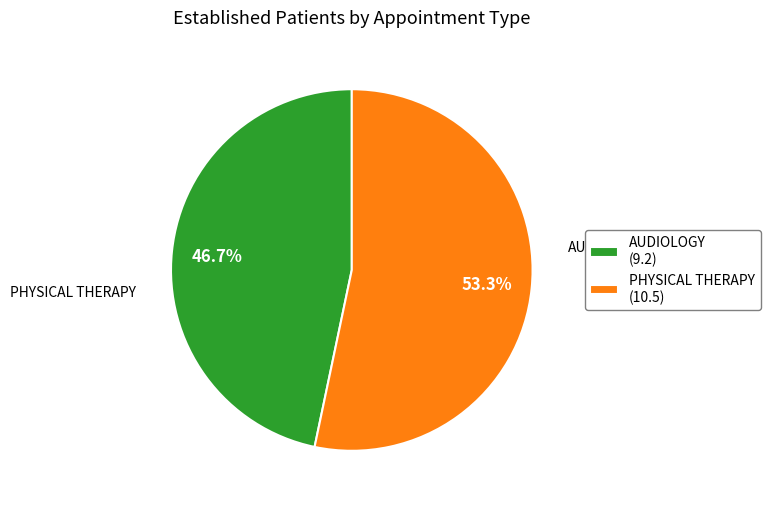

To the nearest percent, what is the average slice percentage?

50%